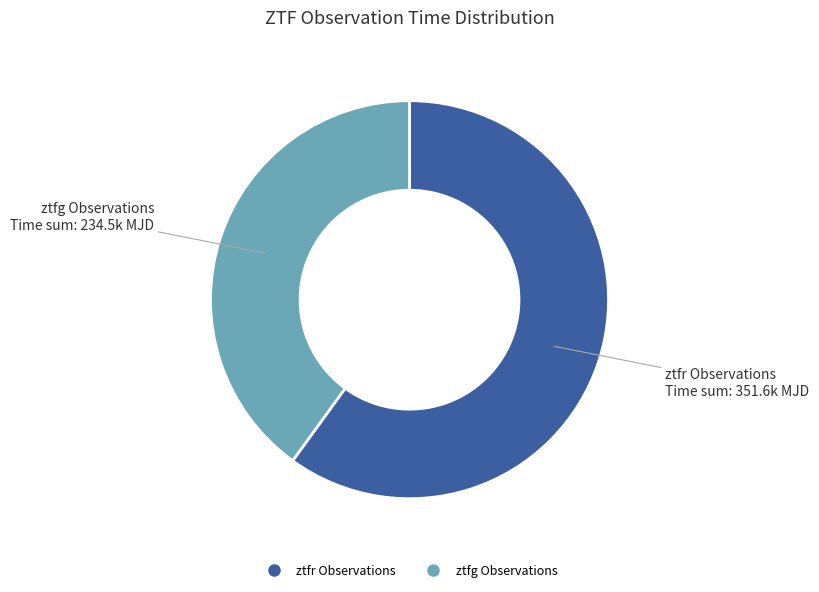

How many slices are in this pie chart?

2